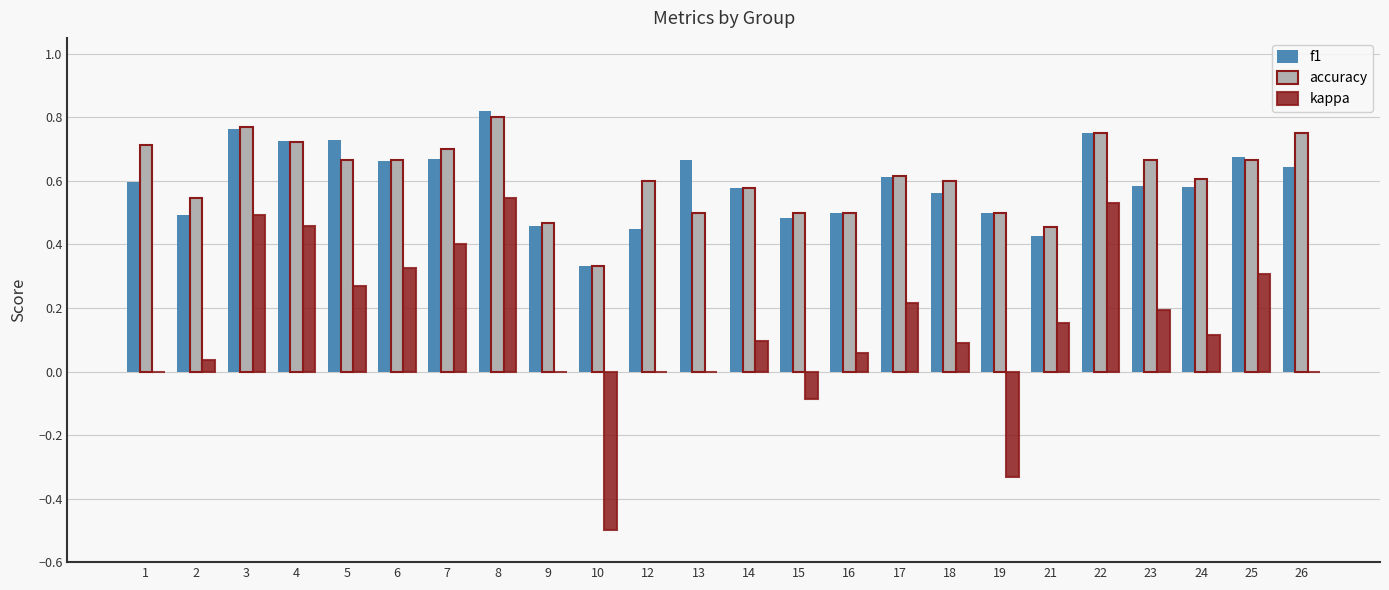

What are all the series names shown in the legend?

f1, accuracy, kappa